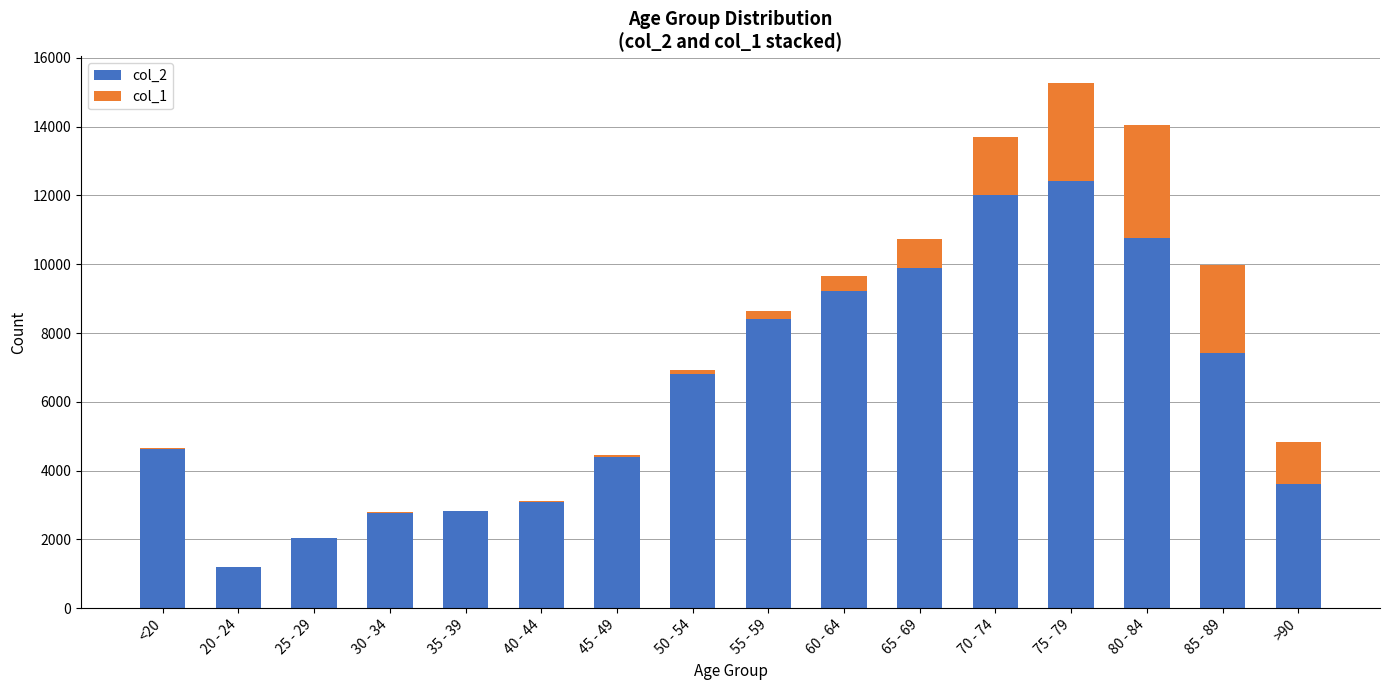

Which category has the highest value in the col_2 series?

75 - 79